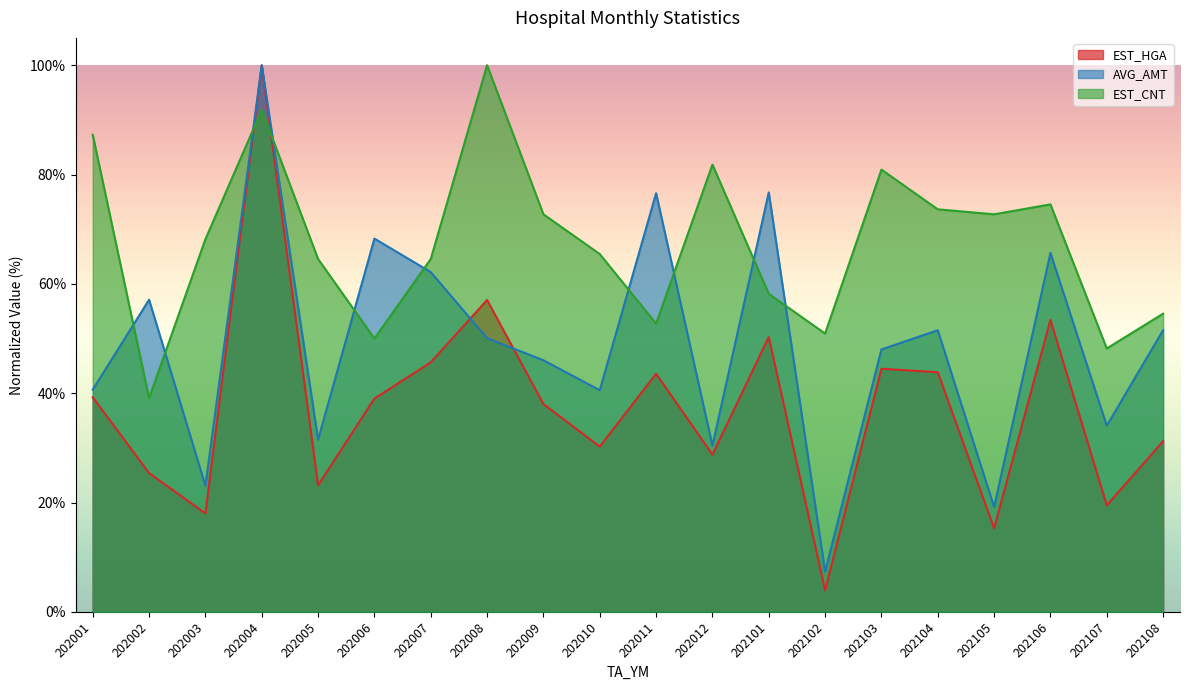

Reading left to right, transcribe all the data shown in this chart.

EST_HGA: 39.2	25.4	18.0	100.0	23.2	39.0	45.6	57.0	38.0	30.2	43.6	28.8	50.3	3.9	44.5	43.8	15.3	53.4	19.5	31.2
AVG_AMT: 40.6	57.1	23.1	100.0	31.5	68.3	62.2	50.1	46.0	40.5	76.6	30.4	76.7	7.4	48.0	51.5	19.2	65.7	34.1	51.5
EST_CNT: 87.3	39.1	68.2	91.8	64.5	50.0	64.5	100.0	72.7	65.5	52.7	81.8	58.2	50.9	80.9	73.6	72.7	74.5	48.2	54.5